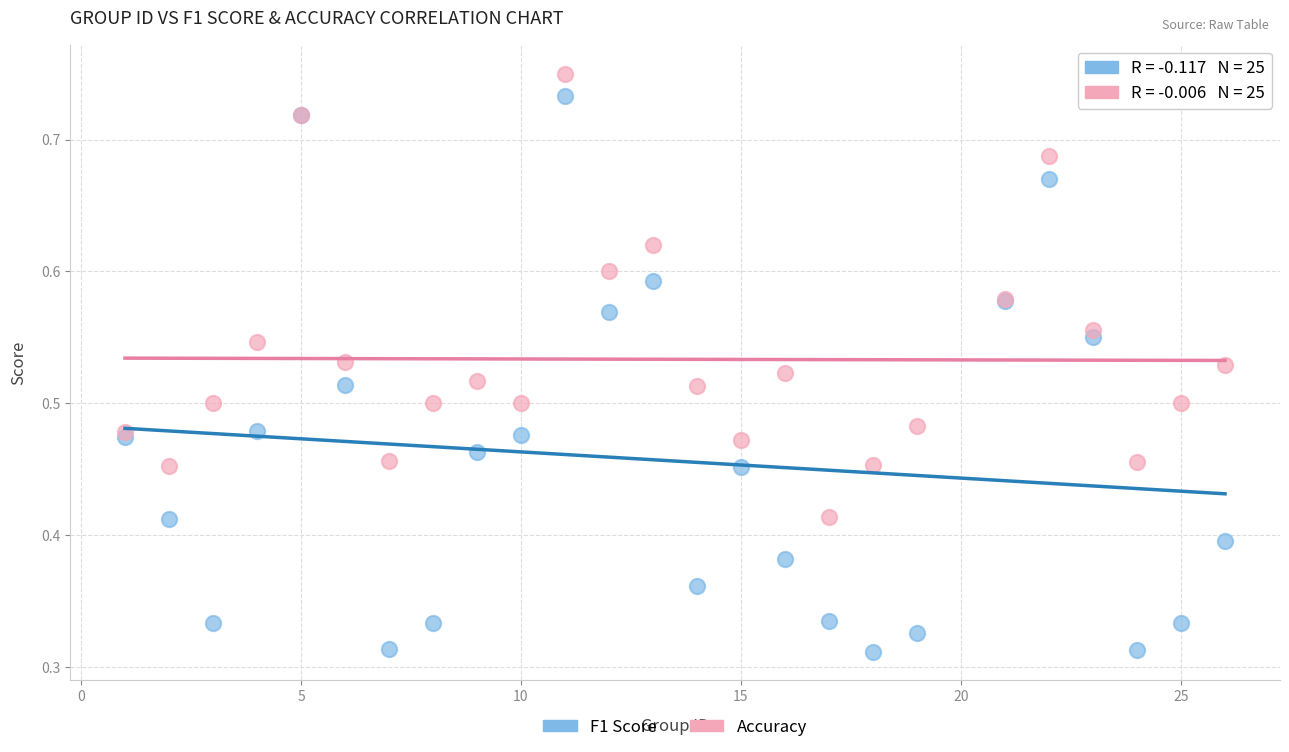

Which series has the largest Y range (max minus min)?

F1 Score